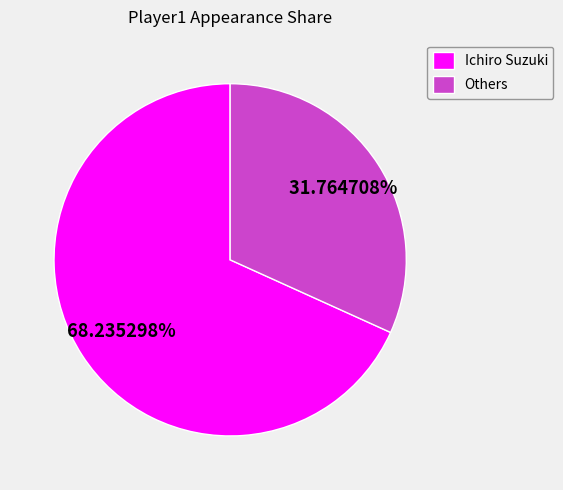

Do Ichiro Suzuki and Others together represent more than half of the pie?

Yes